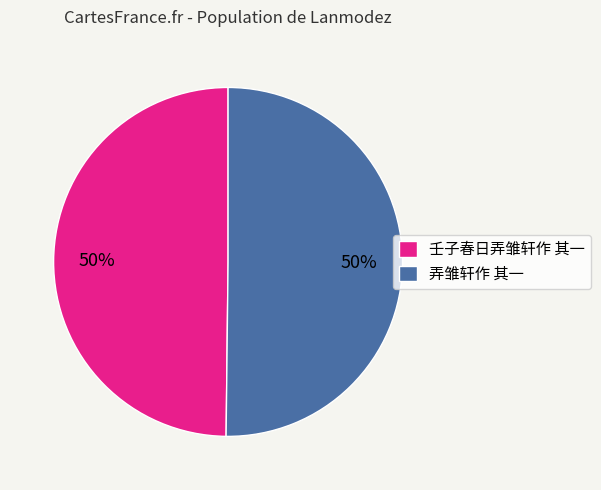

Is the sum of 弄雏轩作 其一 and 壬子春日弄雏轩作 其一 greater than half?

Yes